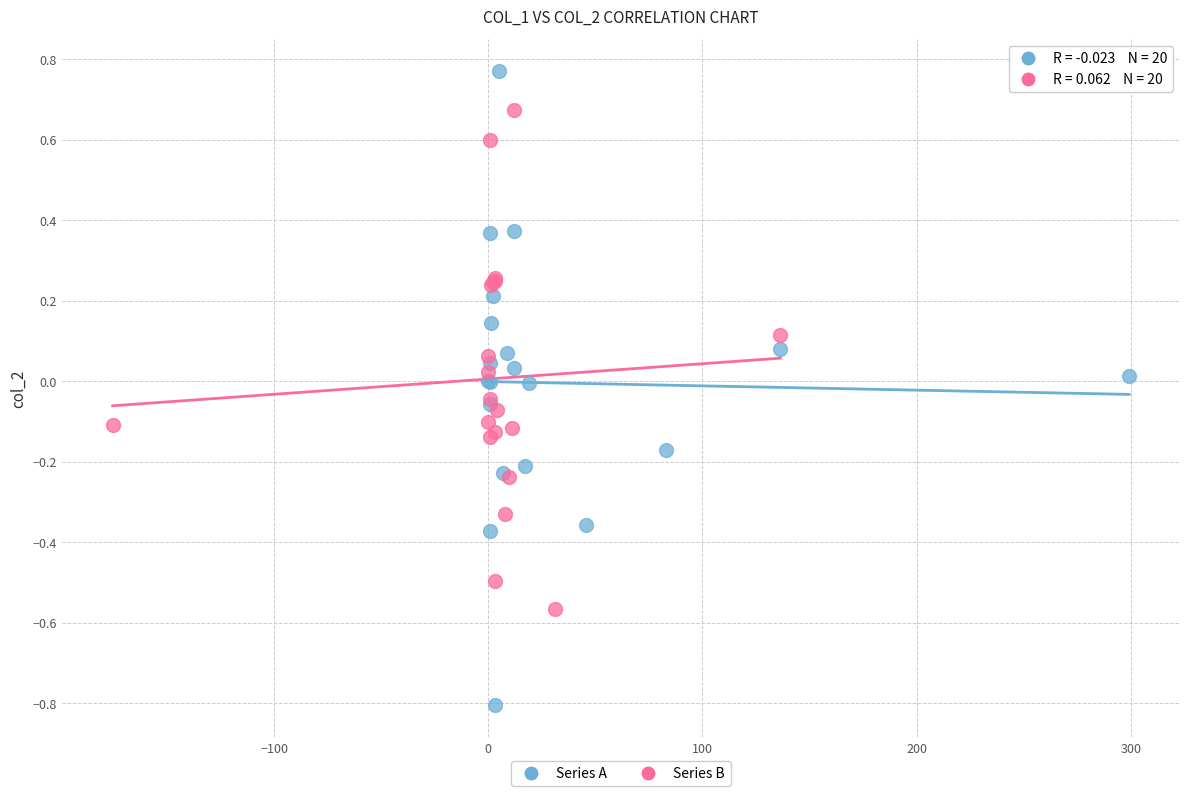

Which series contains the highest Y value?

Series A